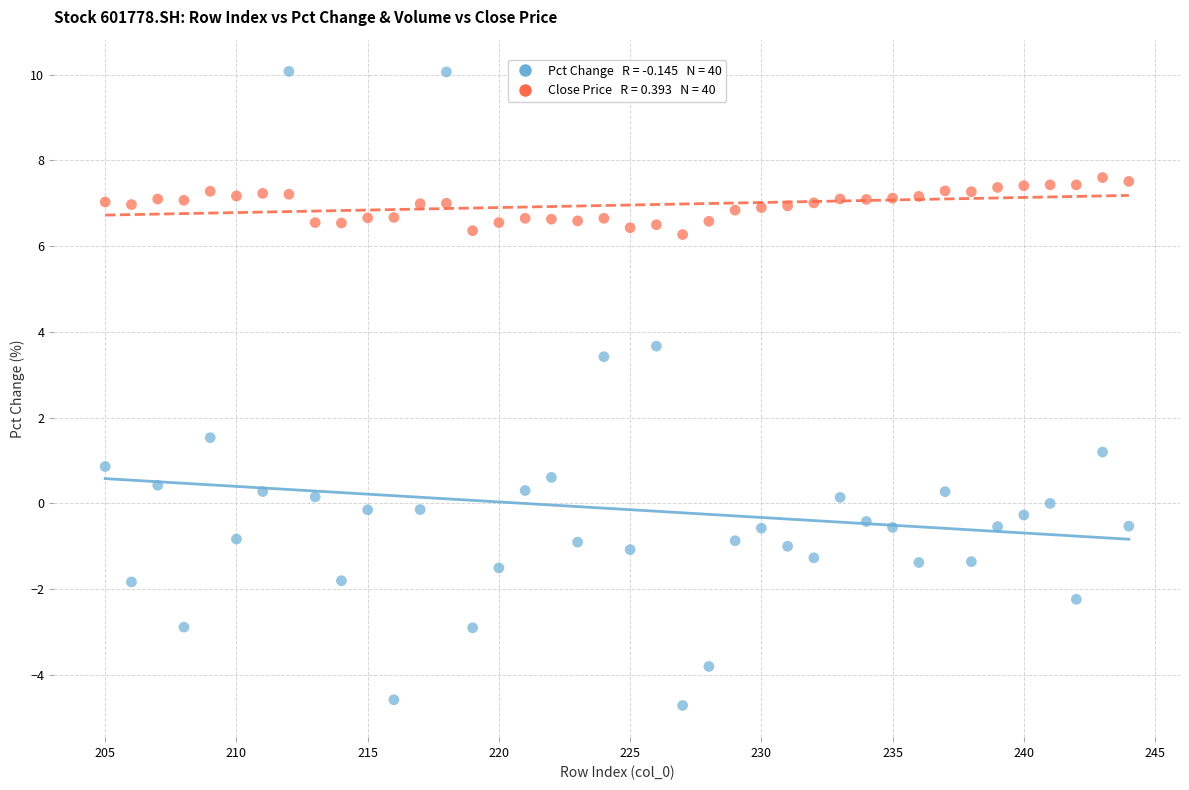

Across all series, what Y value is closest to 2?

1.5